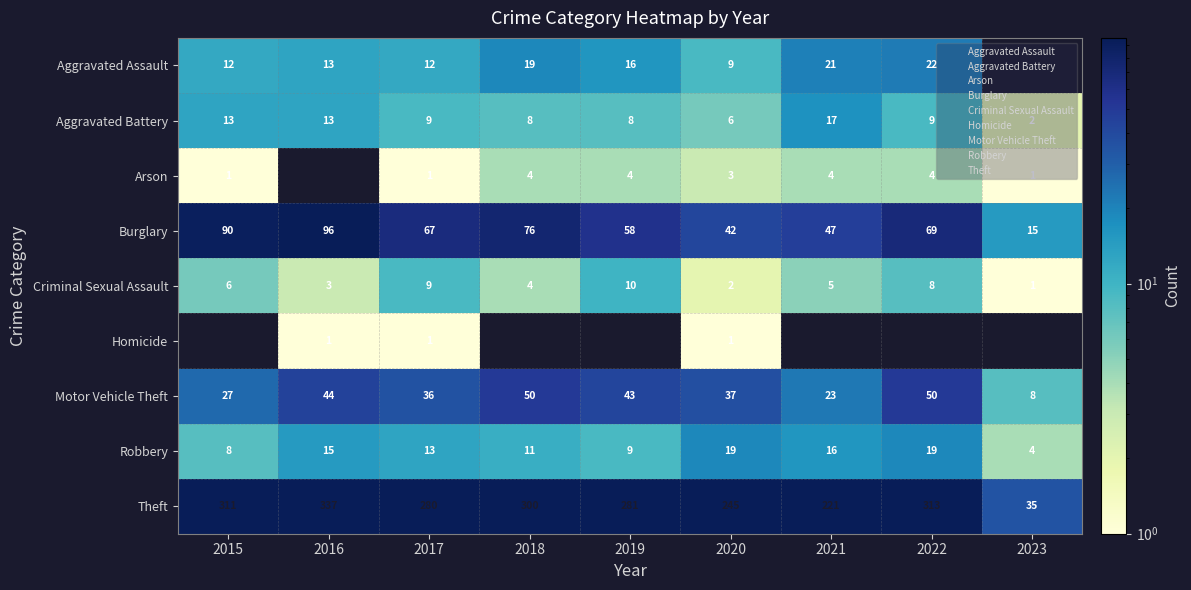

What is the maximum value shown in the chart?

337.0